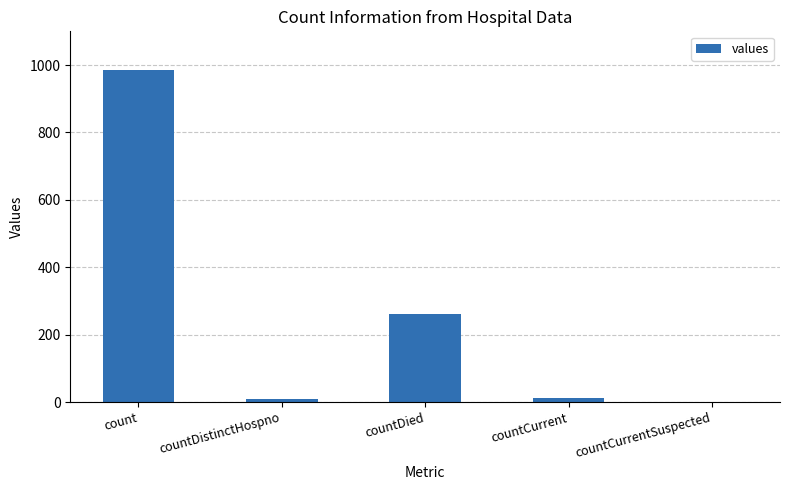

What is the sum of all values?

1267